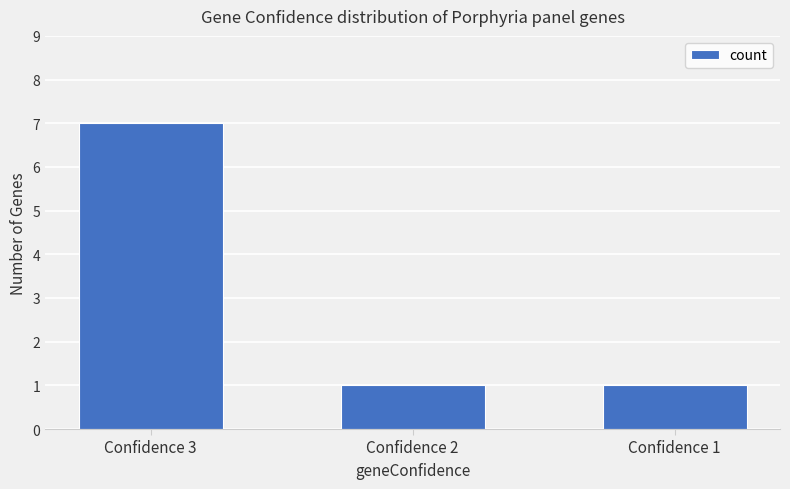

Which has a higher value, Confidence 3 or Confidence 2?

Confidence 3